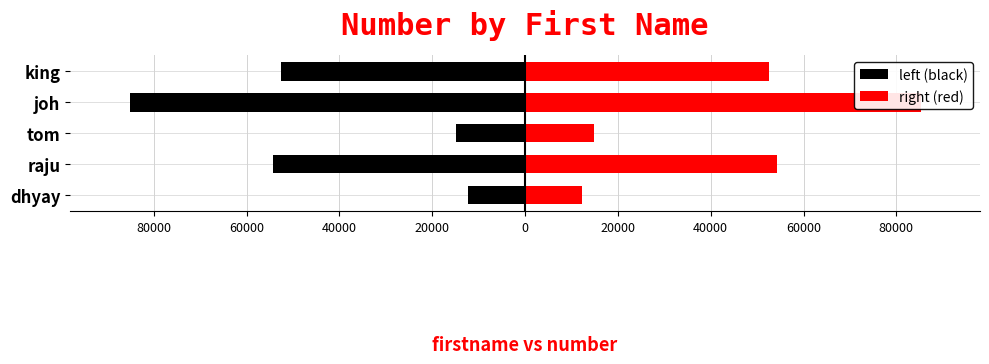

Which series changed the most between dhyay and king?

left (black)